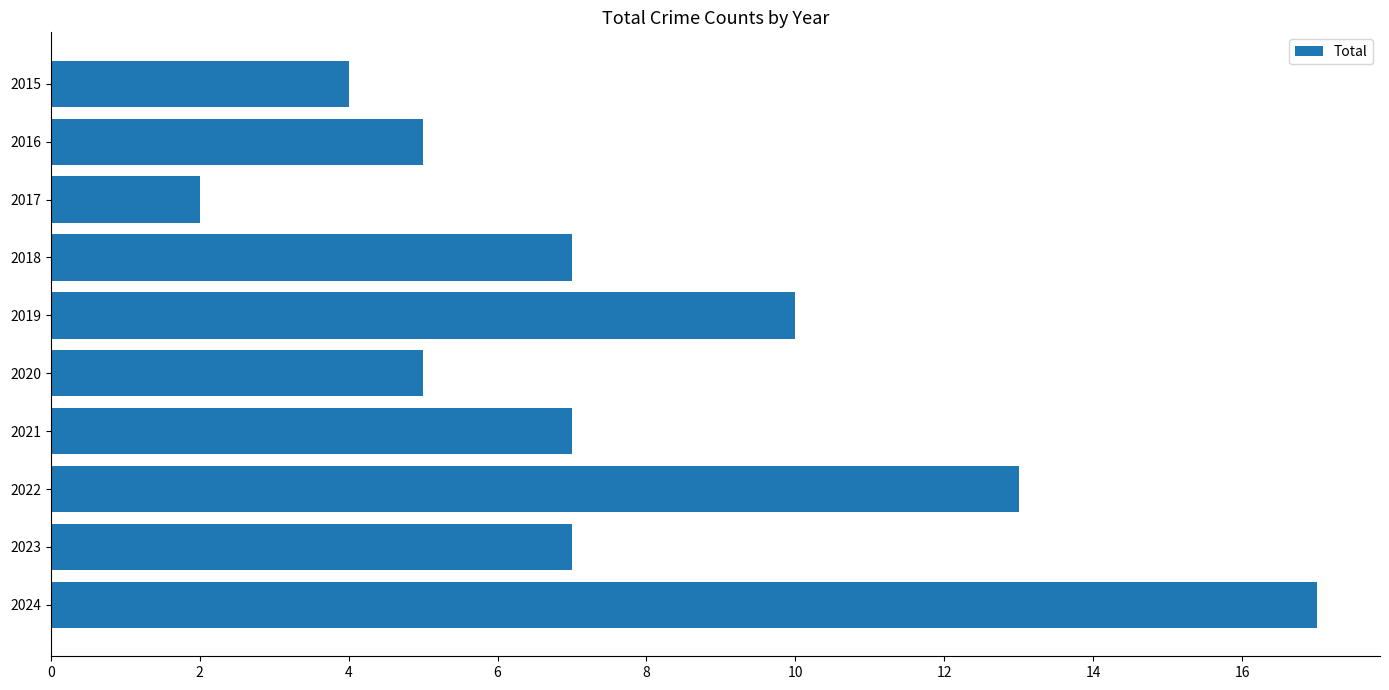

The chart shows a value of 10 at 2019. True or false?

True